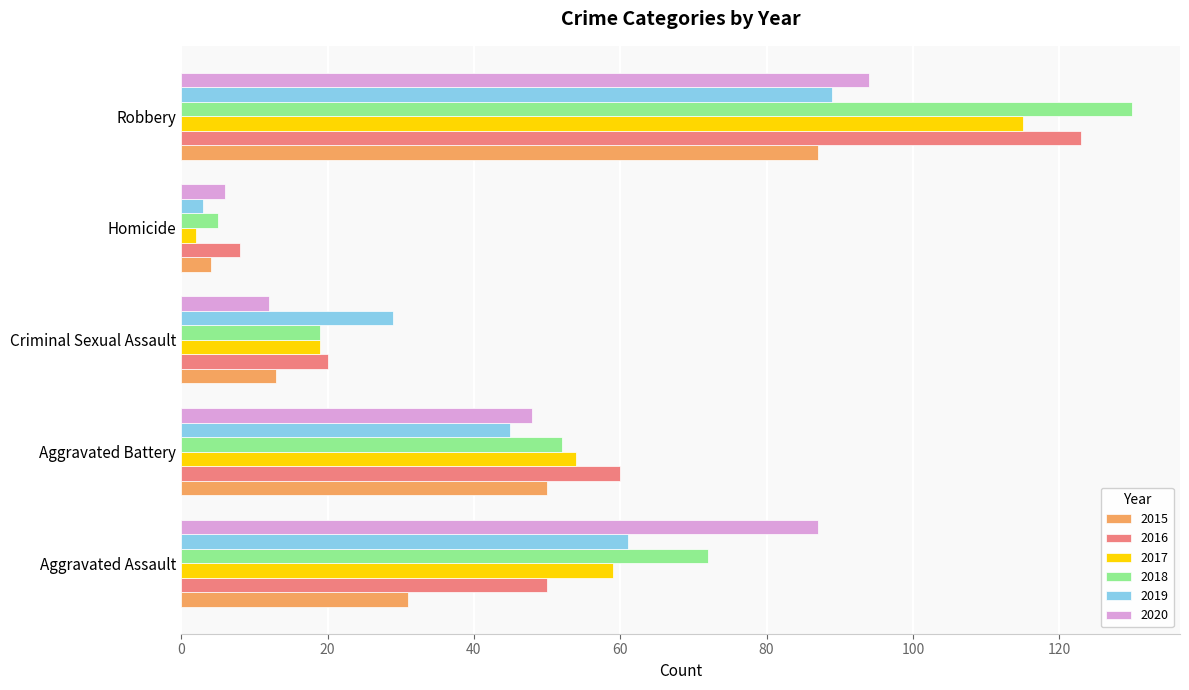

Between Aggravated Assault and Aggravated Battery, which series saw the biggest shift?

2020